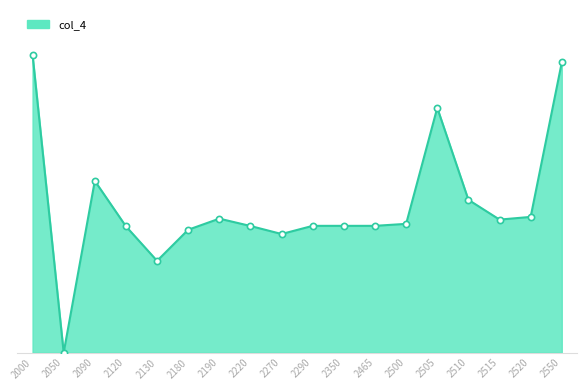

Approximately how many times larger is the value at 2505 compared to 2130?

2.7